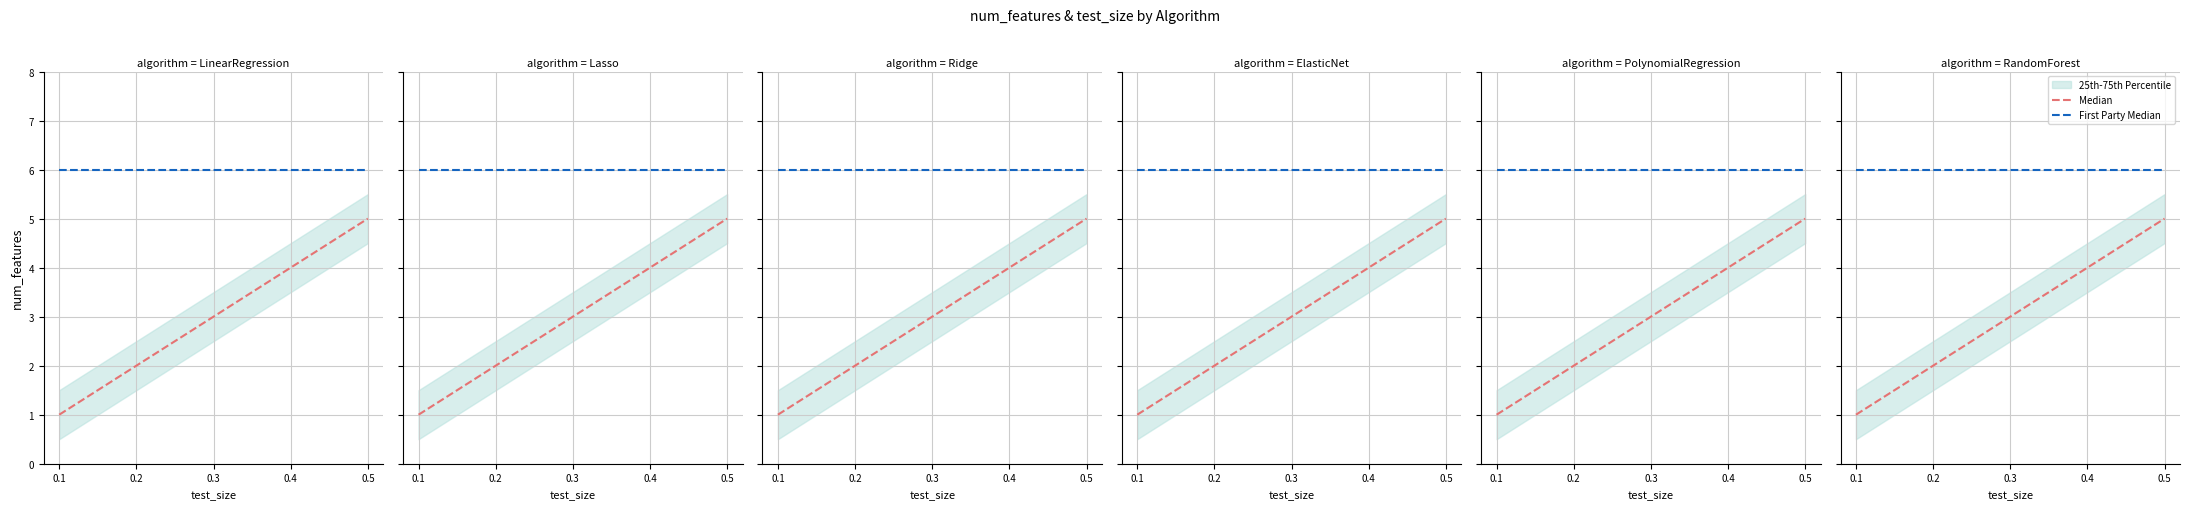

What is the minimum value shown in the chart?

1